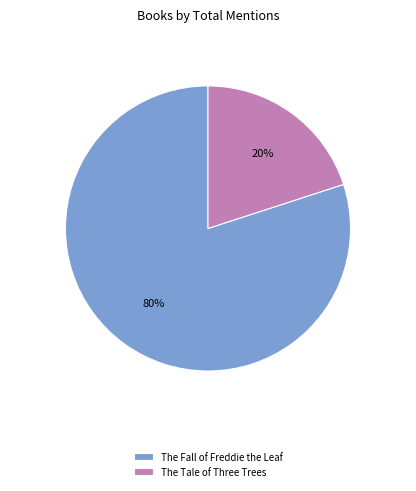

To the nearest percent, what percentage of the pie is The Tale of Three Trees?

20%